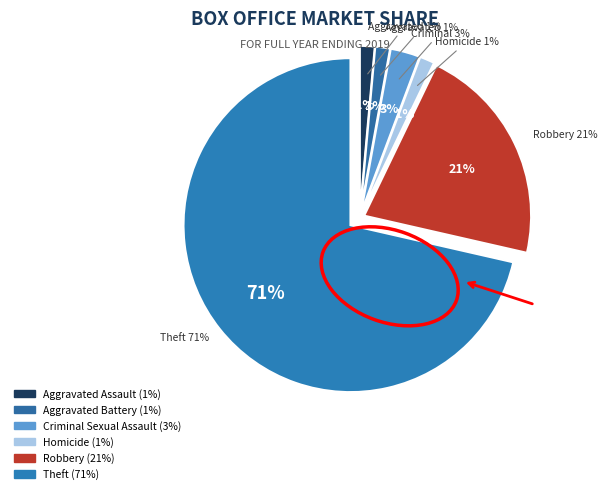

Which slice represents more than half of the pie?

Theft